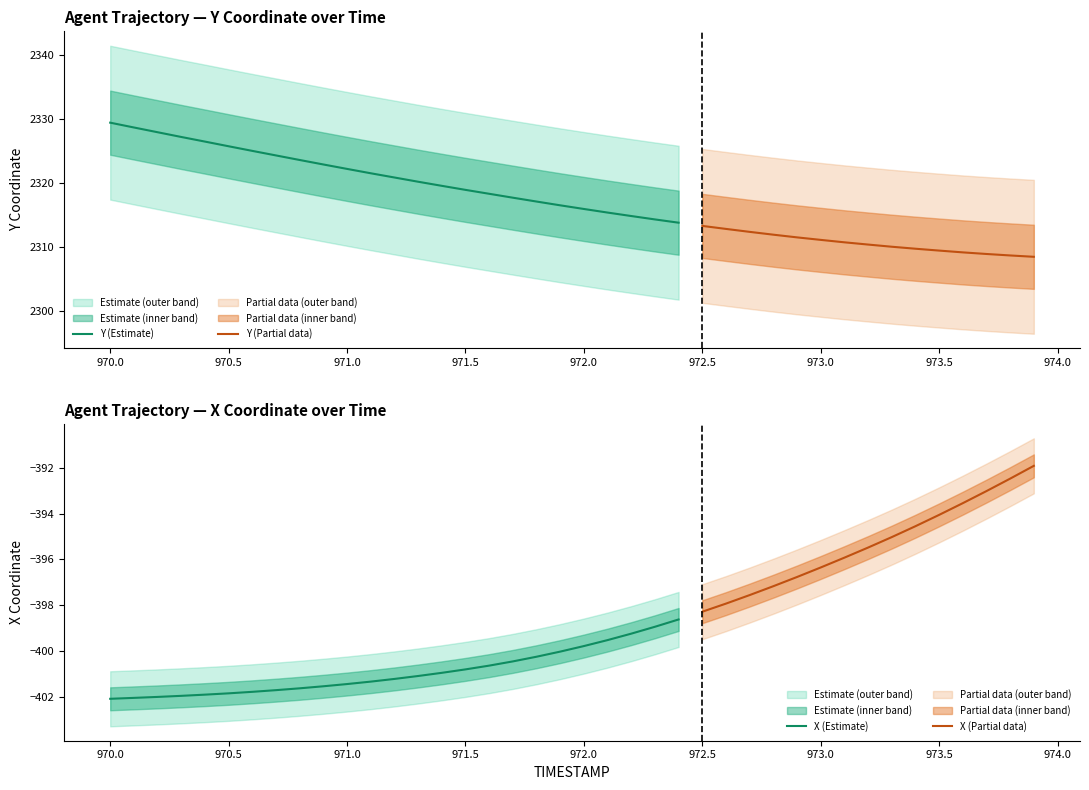

What is the value of the X point at the 34th from the left?

-395.0